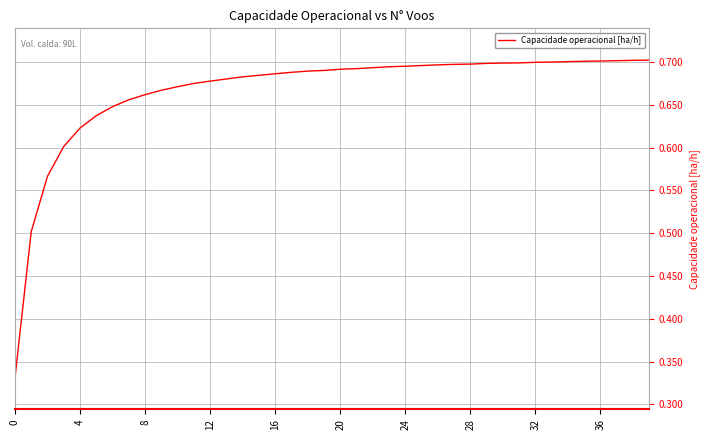

Does the chart display data point markers on the line(s)?

No